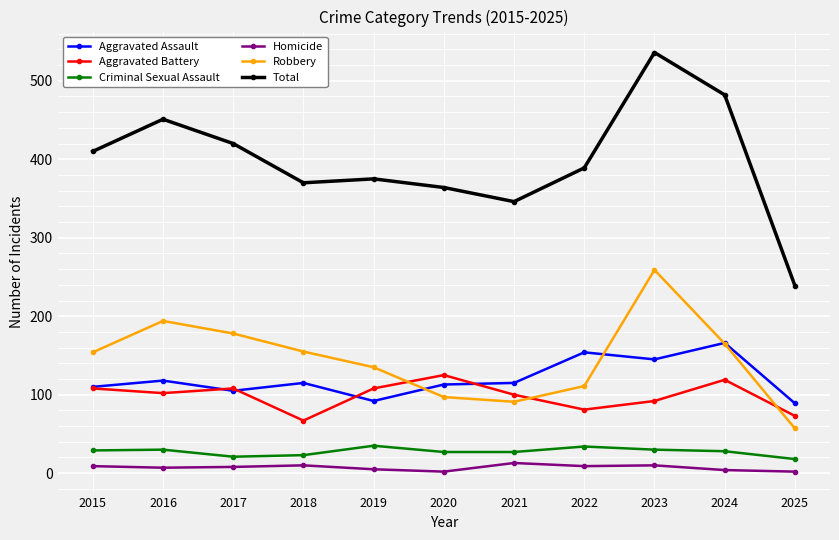

What are all the series names shown in the legend?

Aggravated Assault, Aggravated Battery, Criminal Sexual Assault, Homicide, Robbery, Total